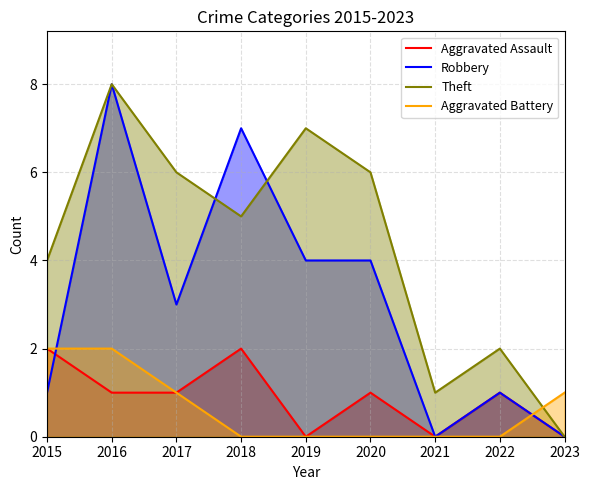

Reading left to right, extract all data points from this chart.

Aggravated Assault: 2015=2	2016=1	2017=1	2018=2	2019=0	2020=1	2021=0	2022=1	2023=0
Robbery: 2015=1	2016=8	2017=3	2018=7	2019=4	2020=4	2021=0	2022=1	2023=0
Theft: 2015=4	2016=8	2017=6	2018=5	2019=7	2020=6	2021=1	2022=2	2023=0
Aggravated Battery: 2015=2	2016=2	2017=1	2018=0	2019=0	2020=0	2021=0	2022=0	2023=1